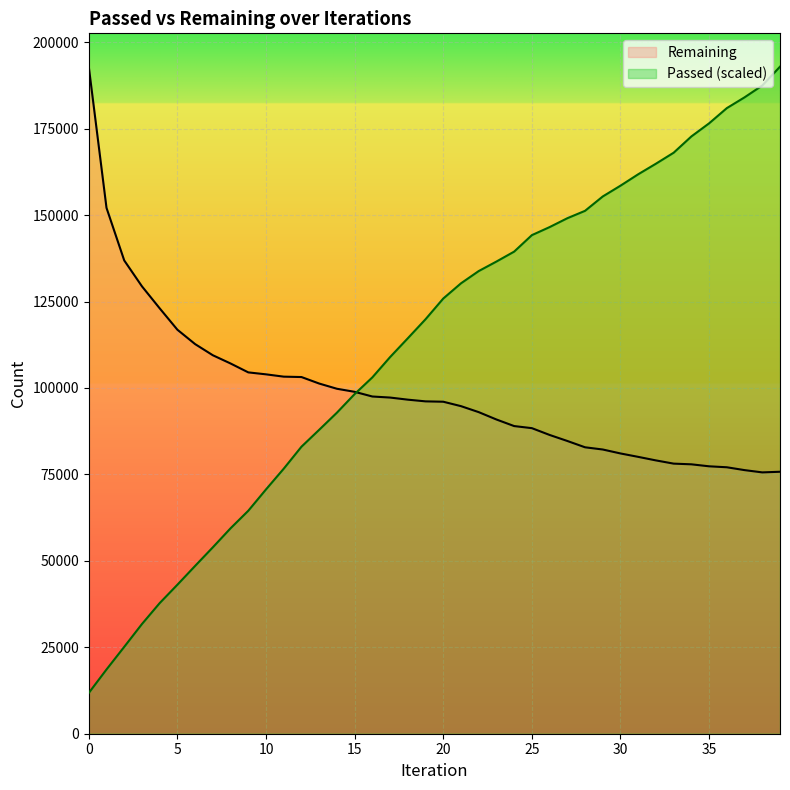

What is the average value of the Remaining series?

98728.6